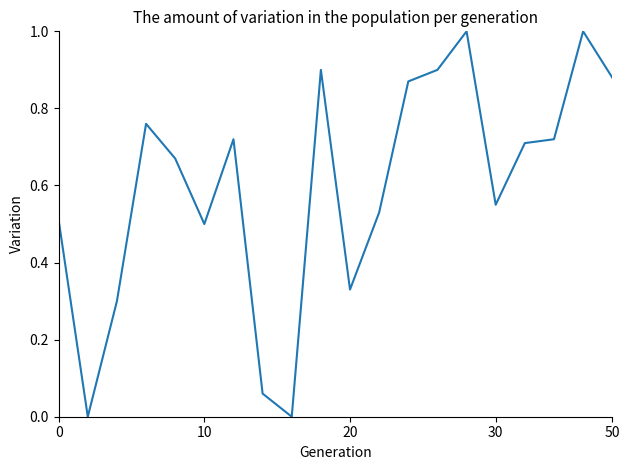

What is the difference between the maximum and minimum values?

1.0